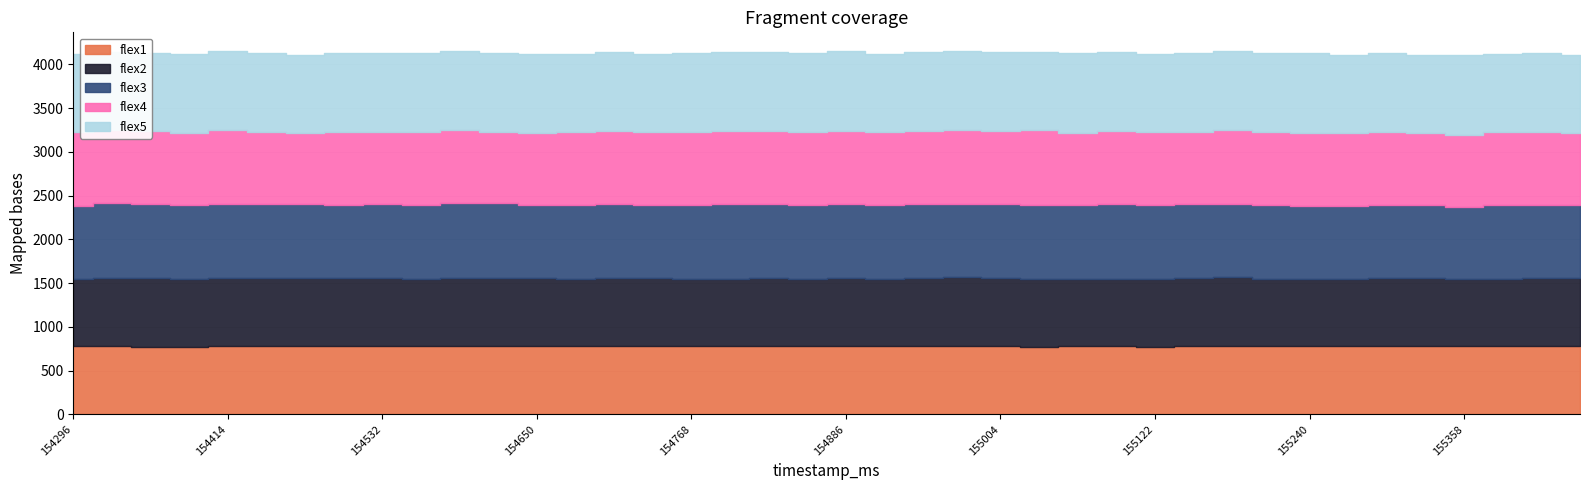

What are all the series names shown in the legend?

flex1, flex2, flex3, flex4, flex5